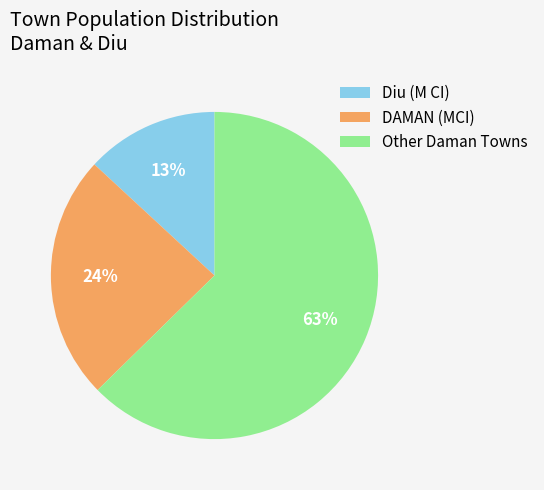

Which slice is the smallest?

Diu (M CI)